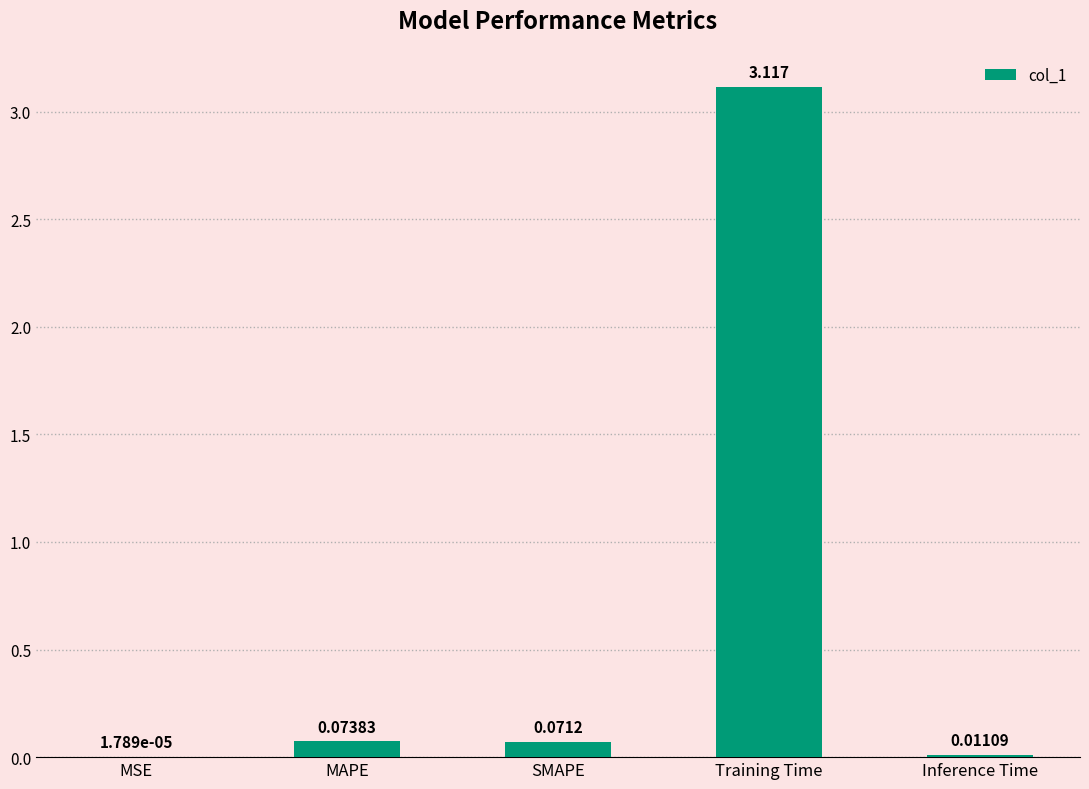

Where is the data nearest to the value 1?

MAPE